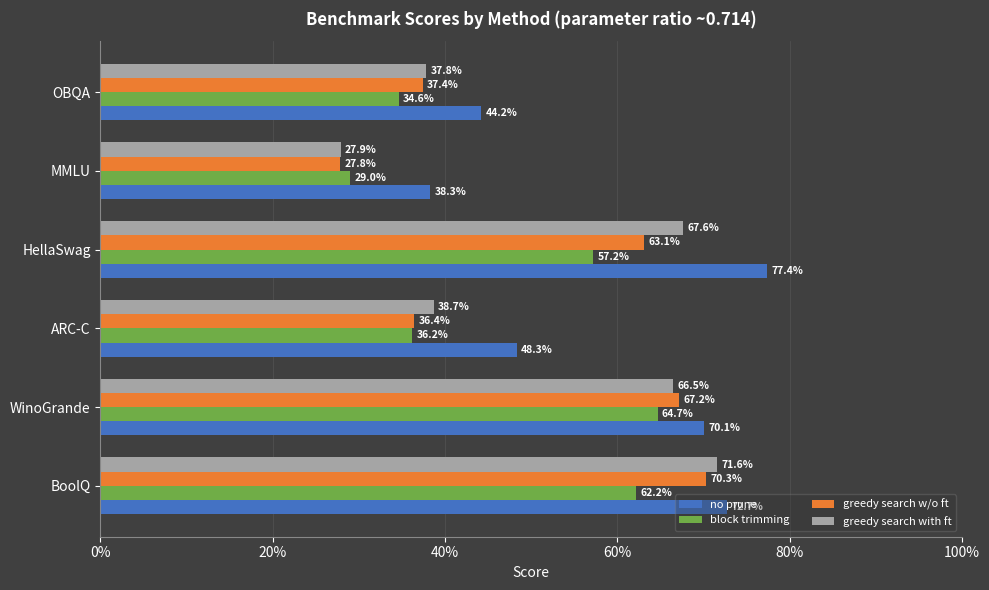

How many data points does each series have?

6